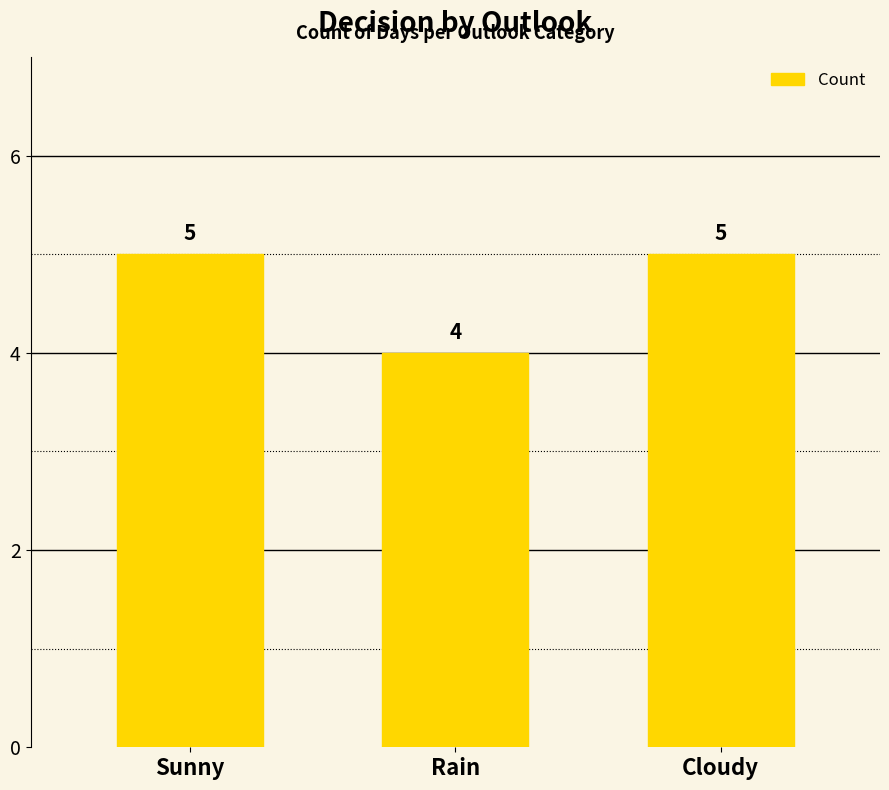

Reading left to right, transcribe all the data shown in this chart.

Sunny=5	Rain=4	Cloudy=5